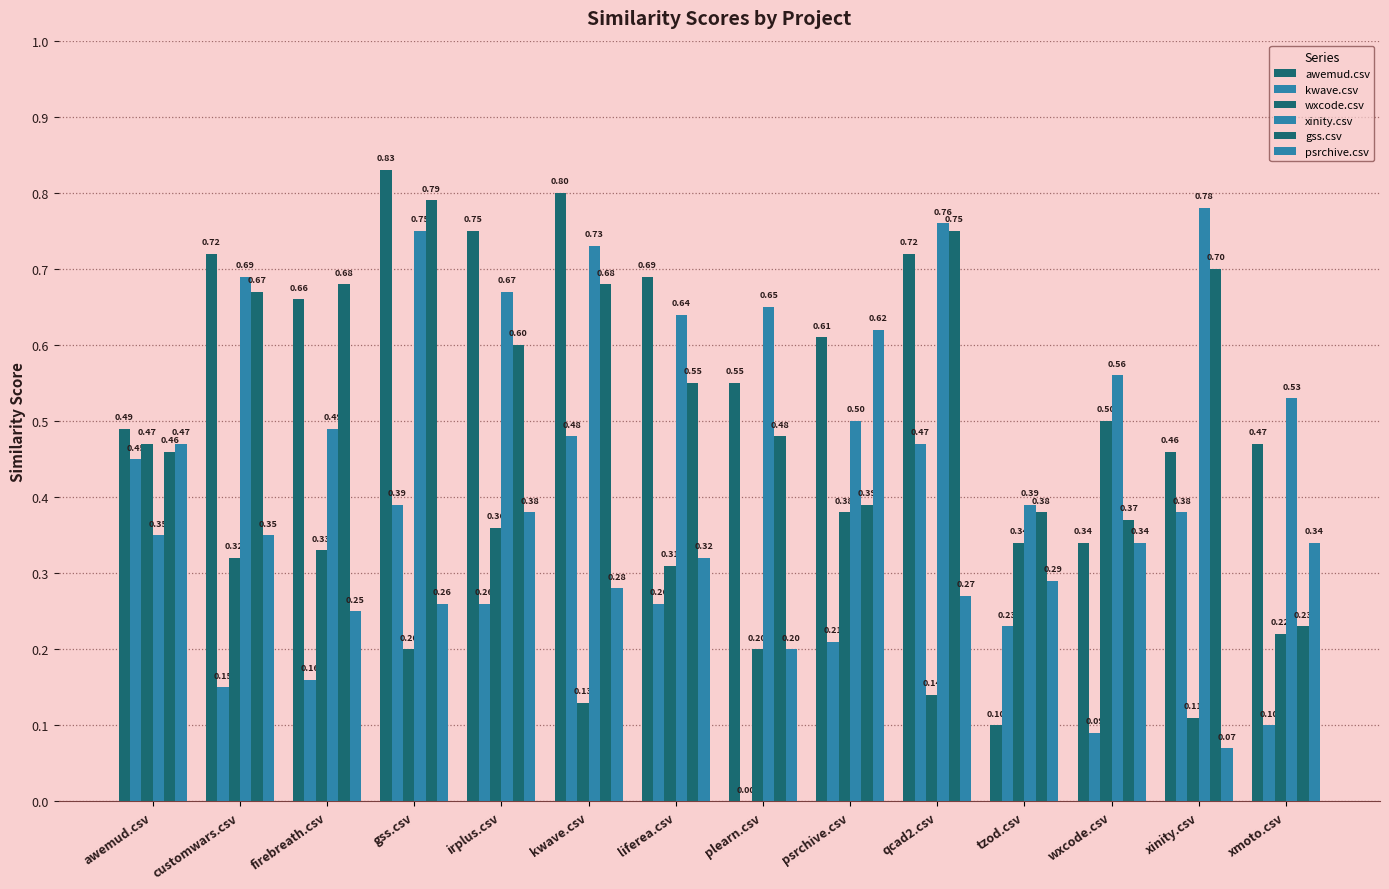

What is the total value across all series at psrchive.csv?

2.7